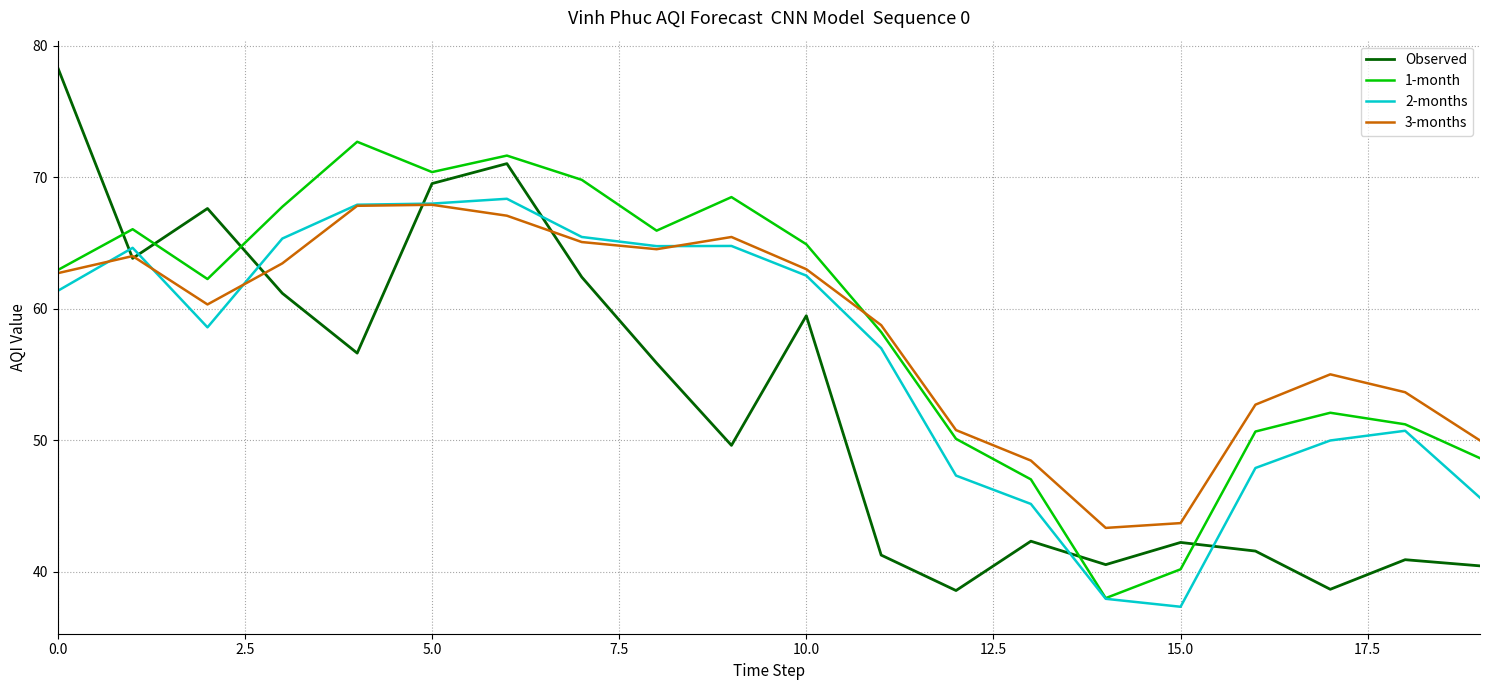

Which series has the largest range (max minus min)?

Observed